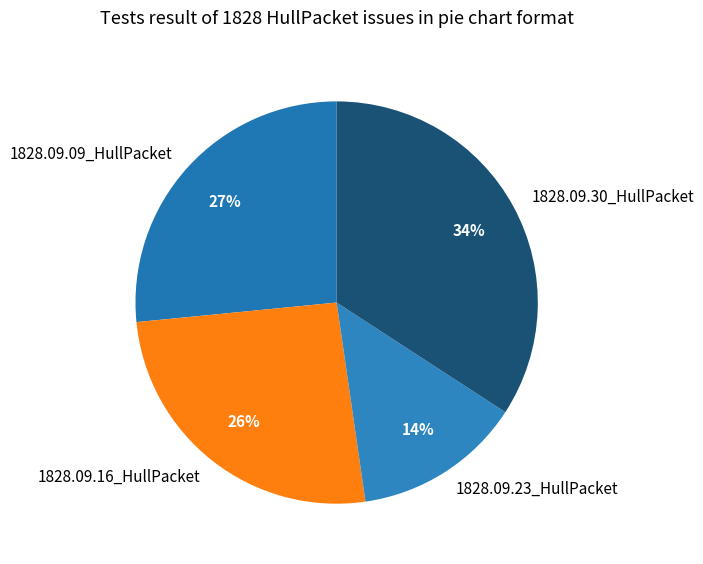

How many segments does this pie chart have?

4